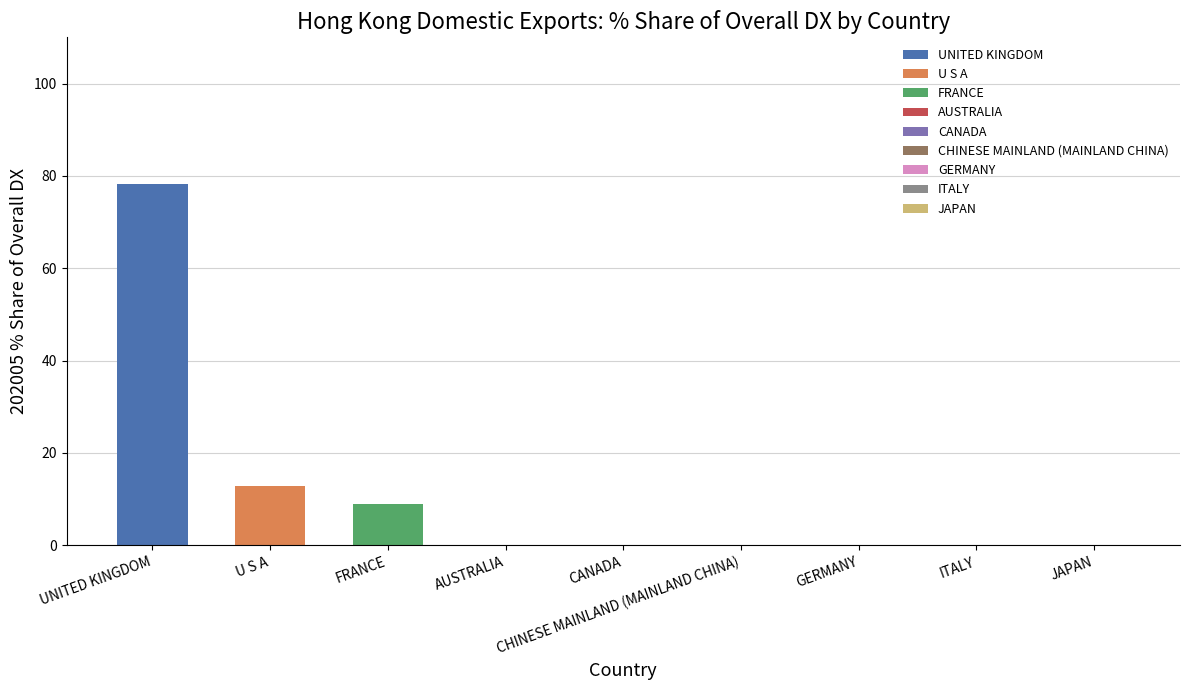

What is the spread (max minus min) of values at U S A?

69.4